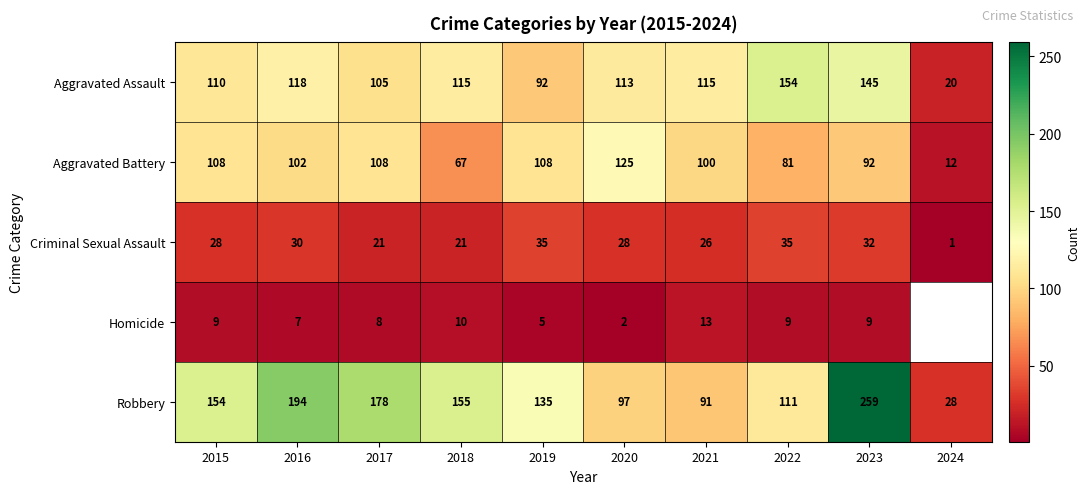

What is the average value of the Aggravated Assault series?

109